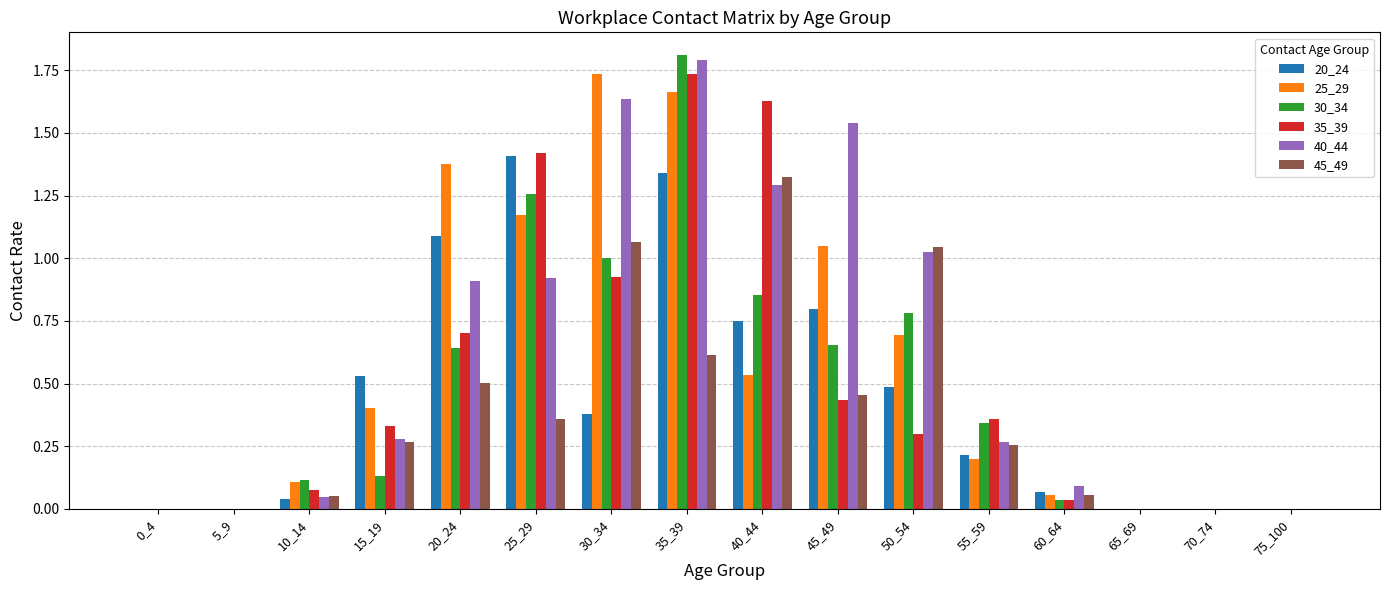

The 30_34 series shows -0.9 at 70_74. True or false?

False